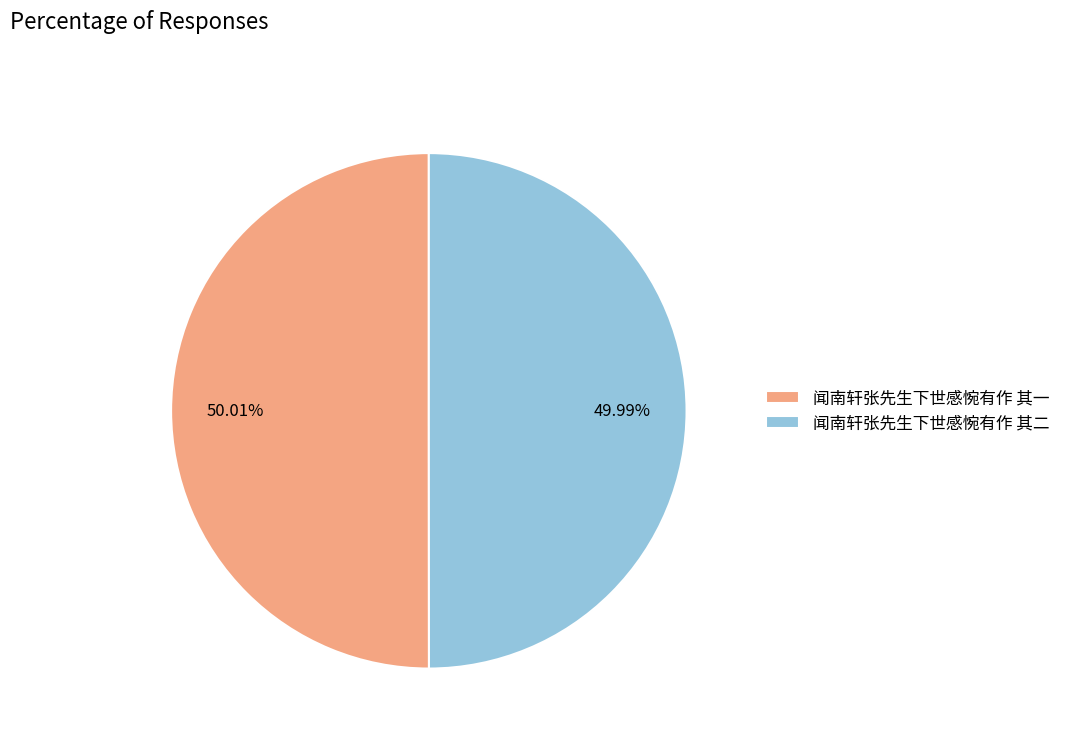

To the nearest percent, what portion does 闻南轩张先生下世感惋有作 其一 represent?

50%